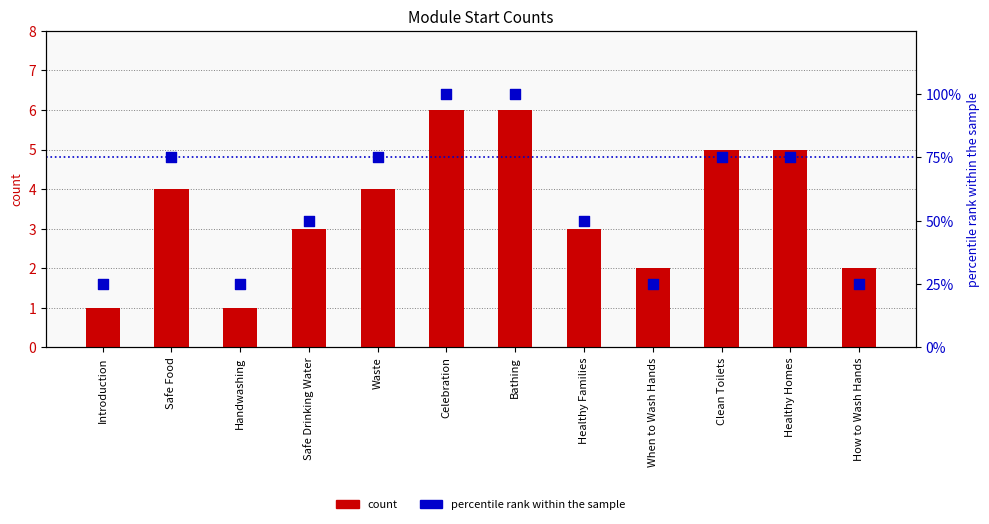

Is the value of percentile rank within the sample at Celebration greater than the value of count at How to Wash Hands?

Yes